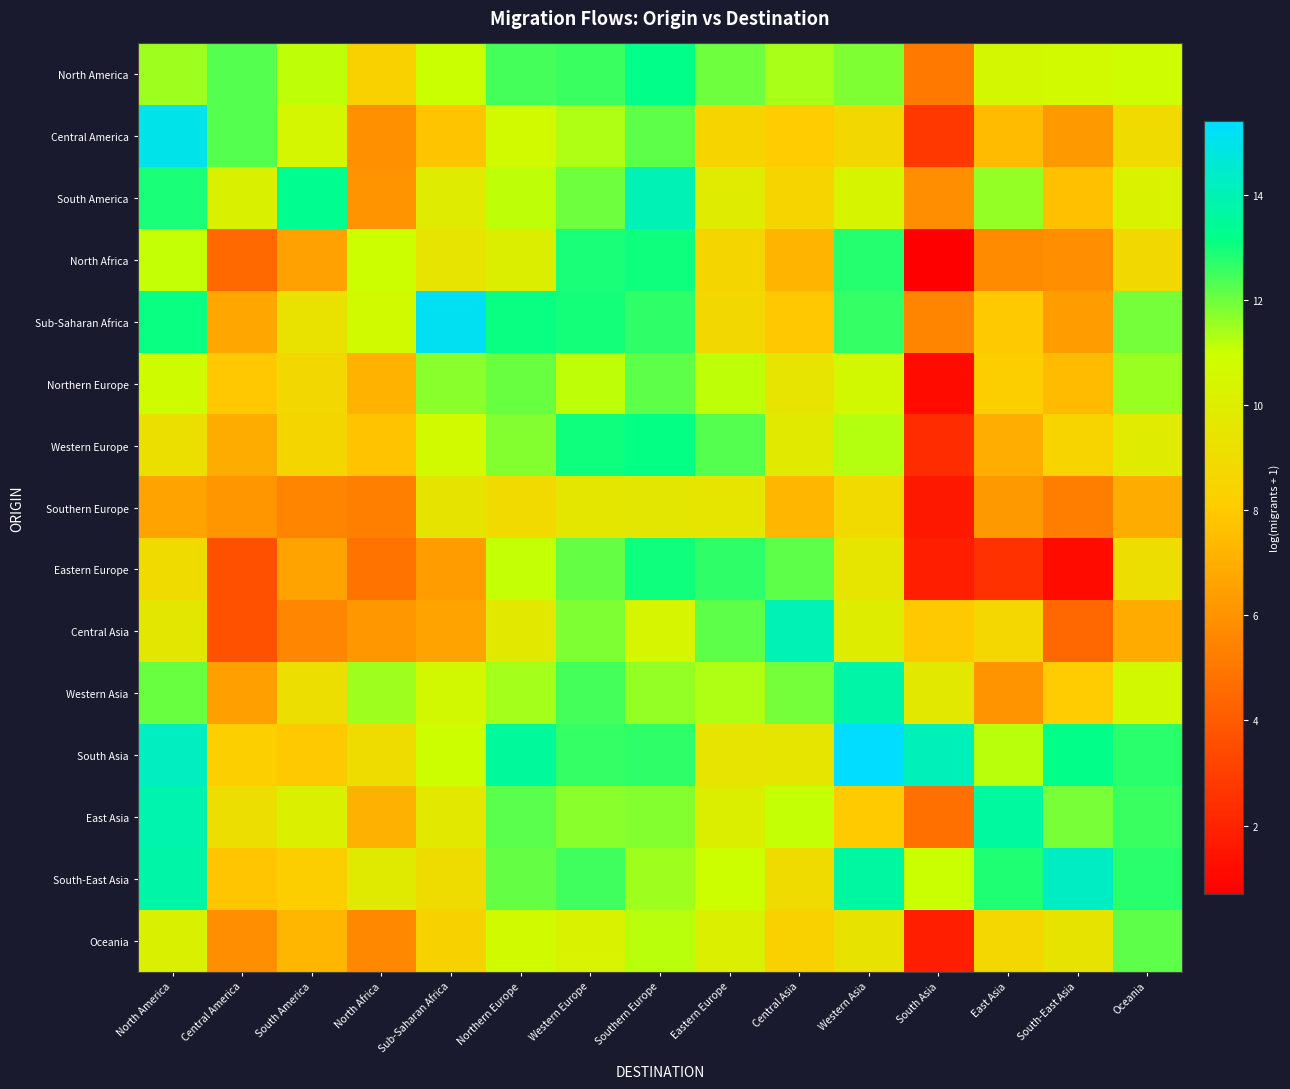

How many series are shown in this chart?

15